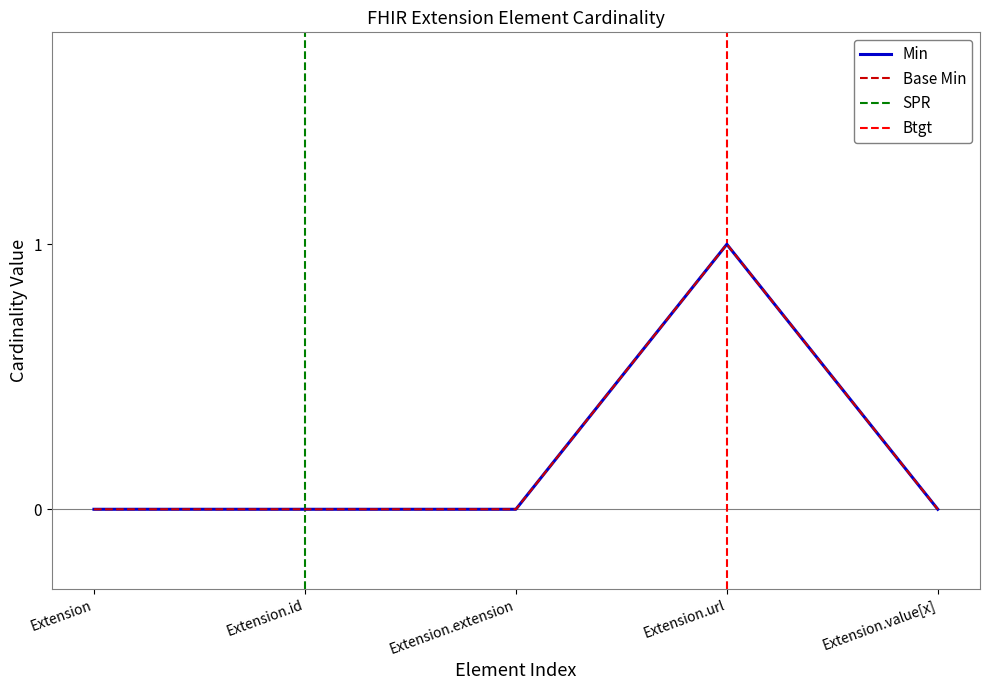

In Base Min, how many points are higher than both neighbors (excluding endpoints)?

1